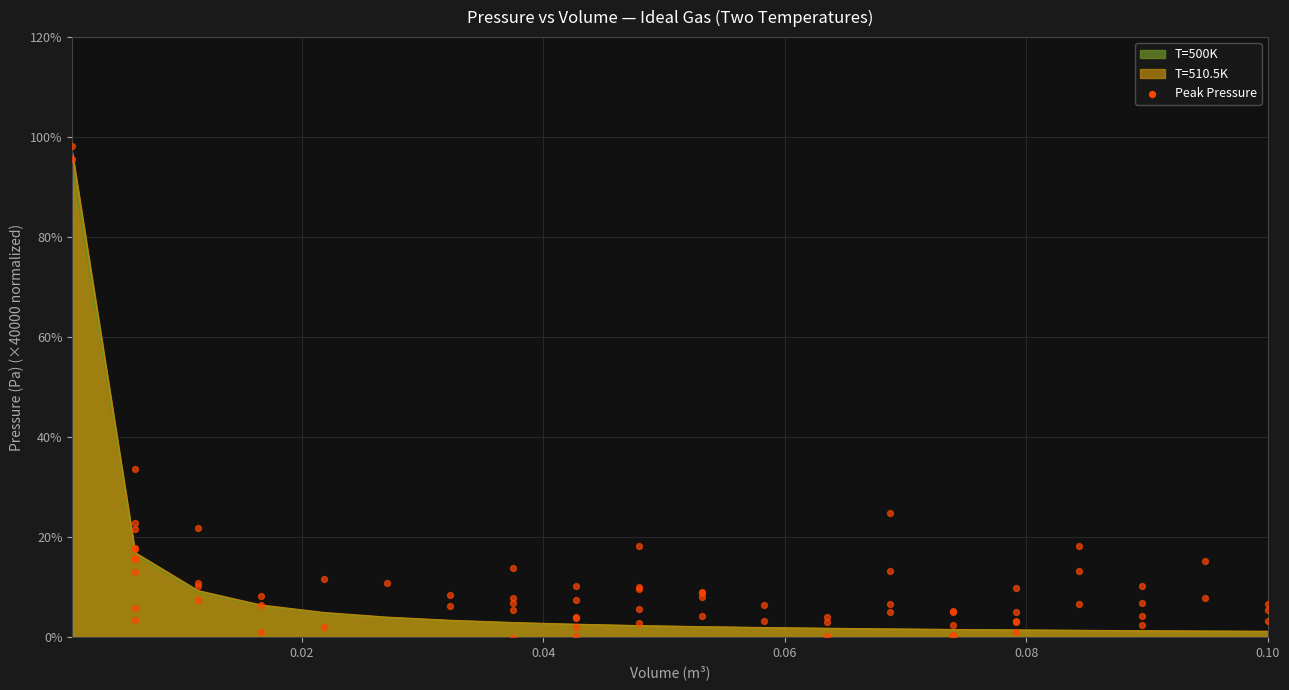

Which series reaches the minimum Y coordinate?

T=500K